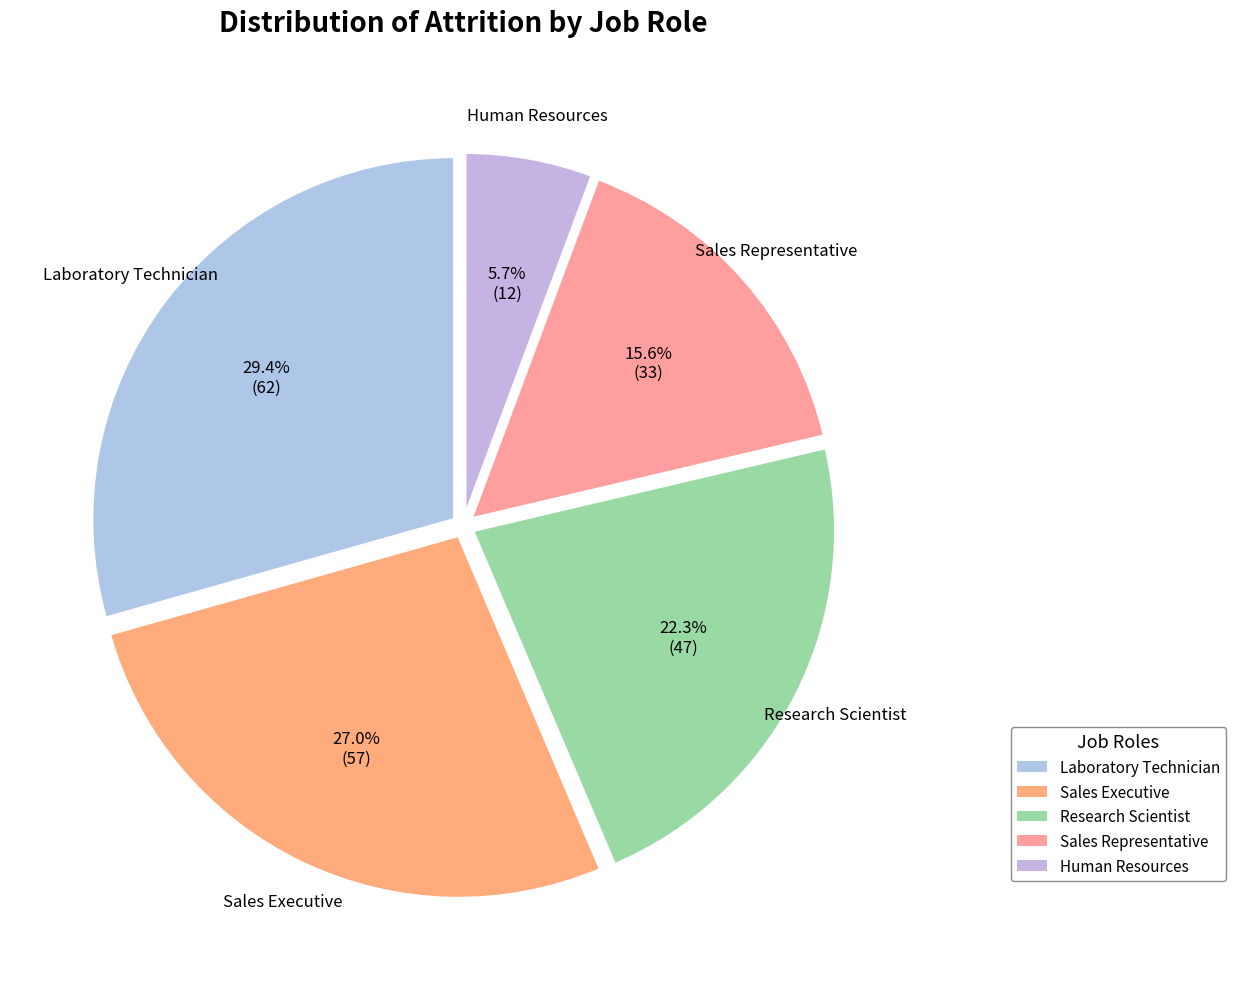

Rank the categories by value from lowest to highest.

Human Resources, Sales Representative, Research Scientist, Sales Executive, Laboratory Technician